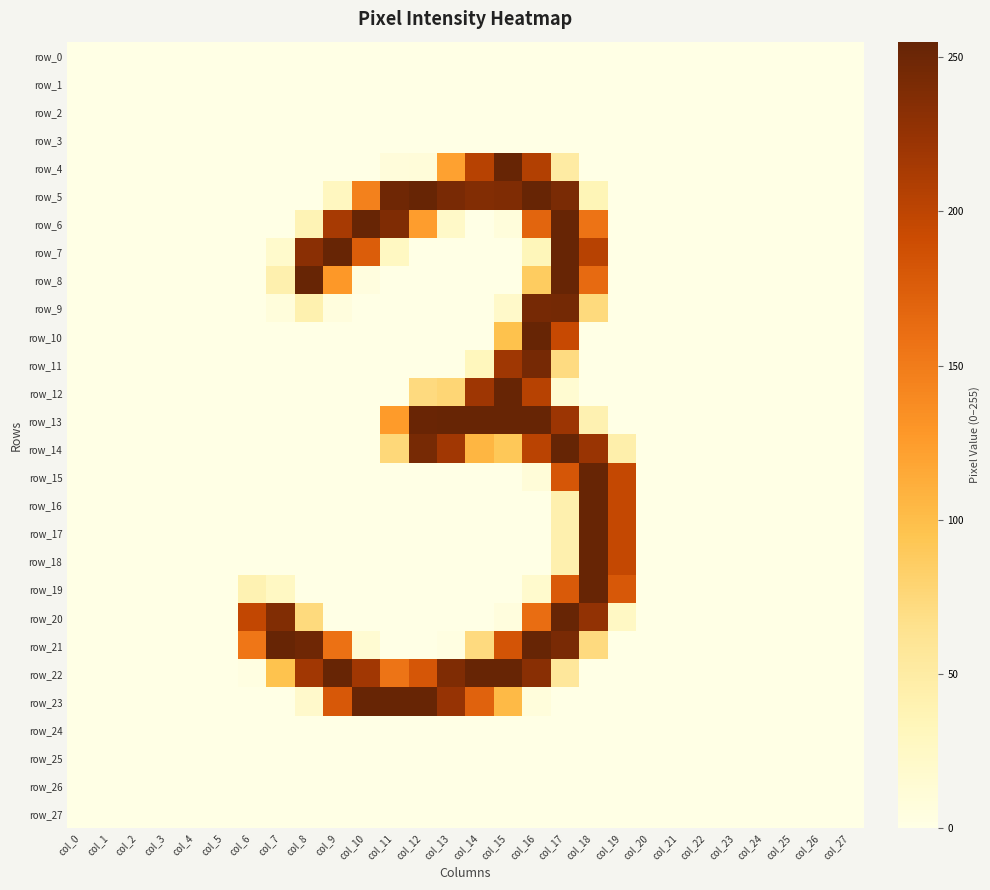

Which series has the largest range (max minus min)?

row_14